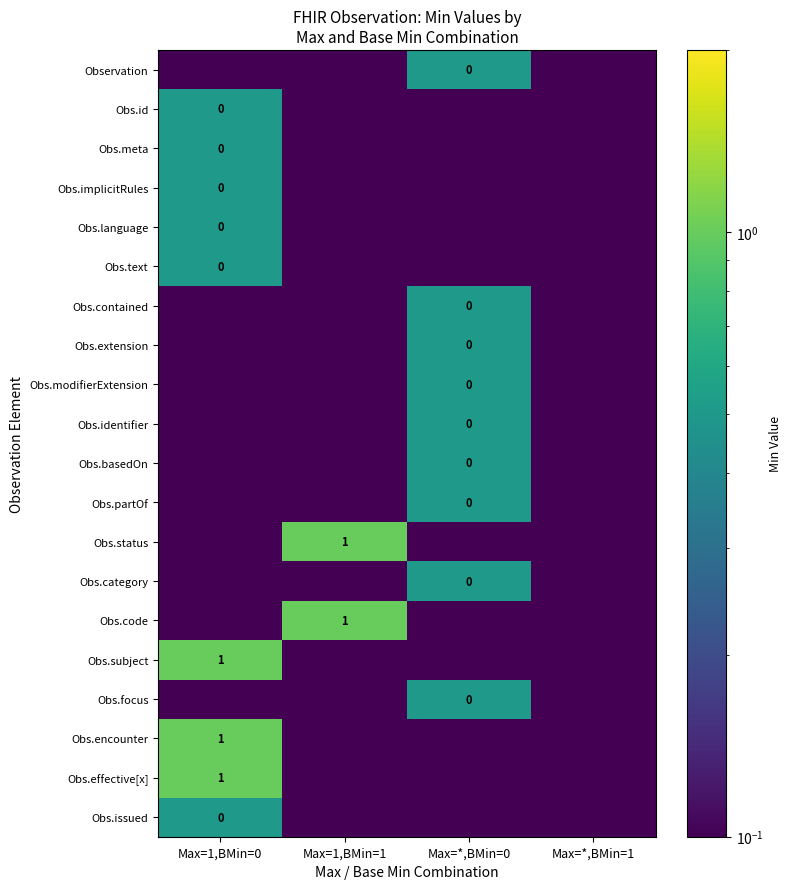

Rank the series at Max=*,BMin=0 from highest to lowest value.

Observation, Obs.contained, Obs.extension, Obs.modifierExtension, Obs.identifier, Obs.basedOn, Obs.partOf, Obs.category, Obs.focus, Obs.id, Obs.meta, Obs.implicitRules, Obs.language, Obs.text, Obs.status, Obs.code, Obs.subject, Obs.encounter, Obs.effective[x], Obs.issued